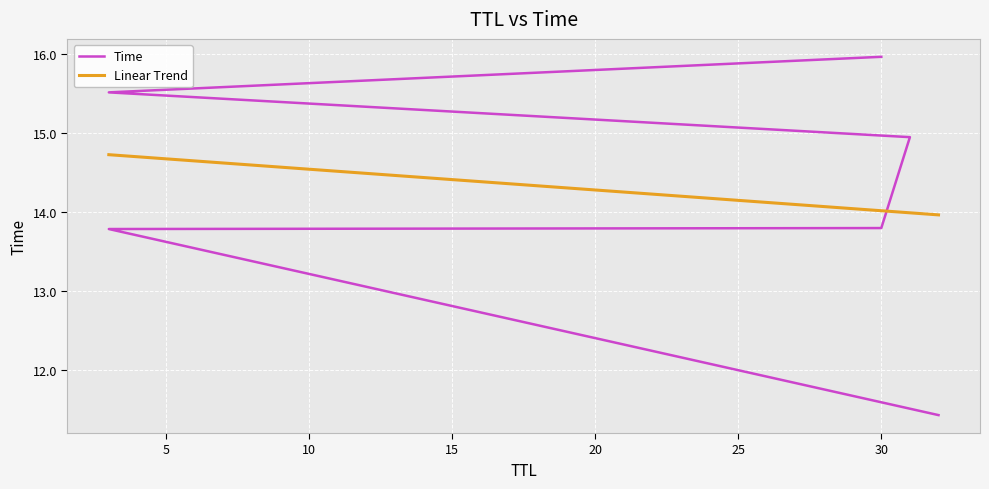

Reading right to left, transcribe all the data shown in this chart.

Time: 16.0	15.5	14.9	13.8	13.8	11.4
Linear Trend: 14.0	14.0	14.0	14.0	14.7	14.7